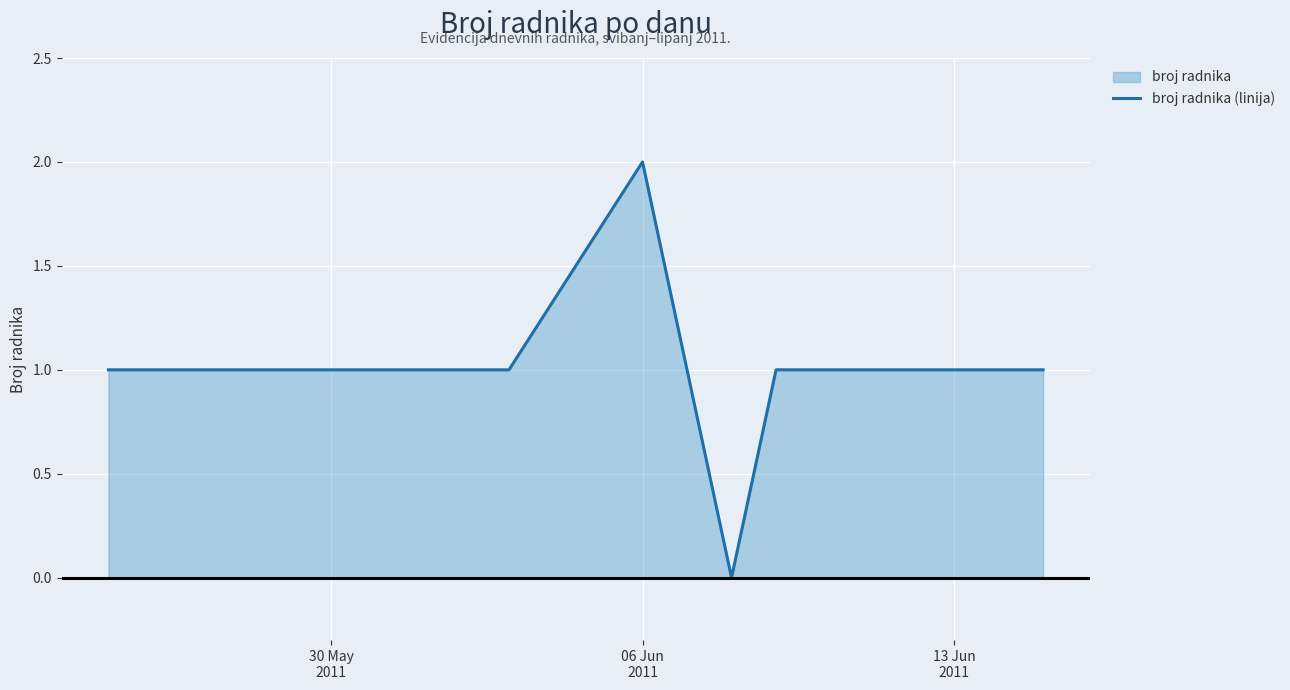

The value at 13 Jun 2011 is 1. True or false?

True